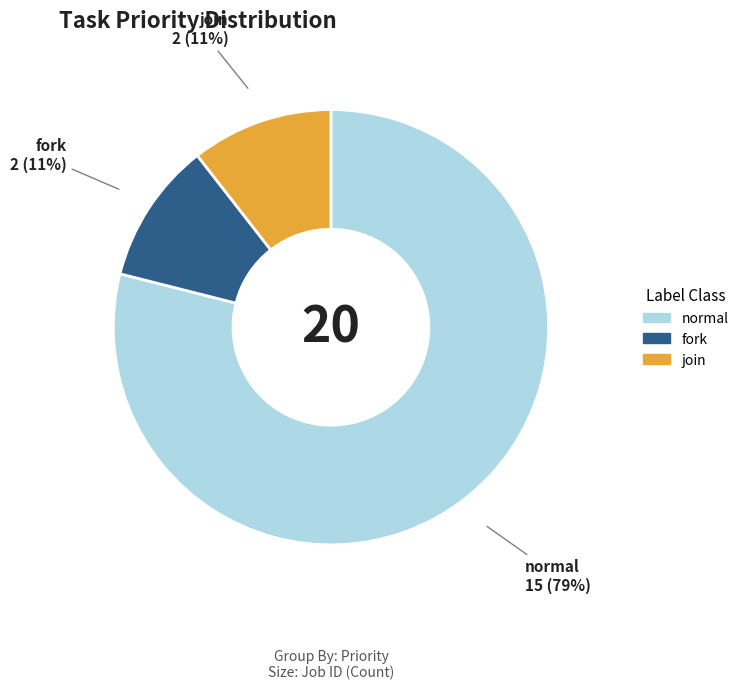

True or false: join accounts for 25% of the total.

False